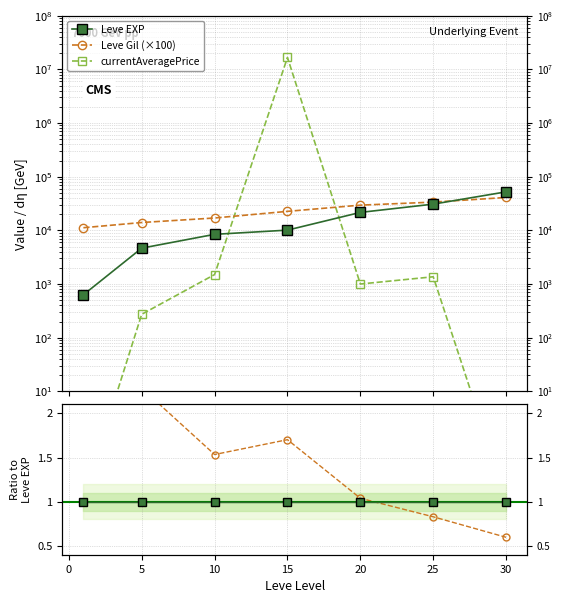

At which label does Leve EXP first exceed 10100?

20